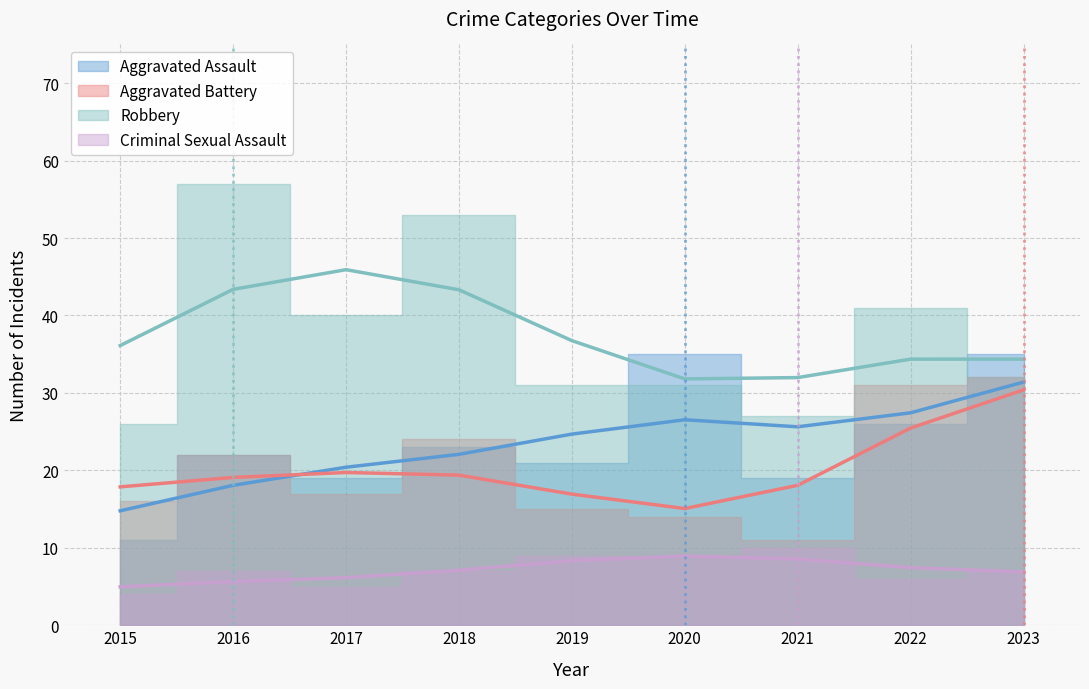

True or false: Criminal Sexual Assault and Aggravated Battery cross at least once.

False